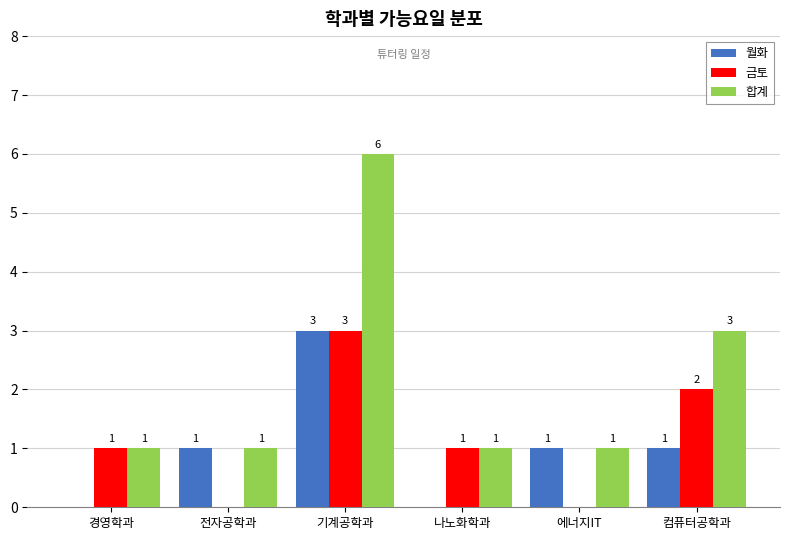

Reading right to left, list all the values displayed in this chart.

월화: 컴퓨터공학과=1	에너지IT=1	나노화학과=0	기계공학과=3	전자공학과=1	경영학과=0
금토: 컴퓨터공학과=2	에너지IT=0	나노화학과=1	기계공학과=3	전자공학과=0	경영학과=1
합계: 컴퓨터공학과=3	에너지IT=1	나노화학과=1	기계공학과=6	전자공학과=1	경영학과=1